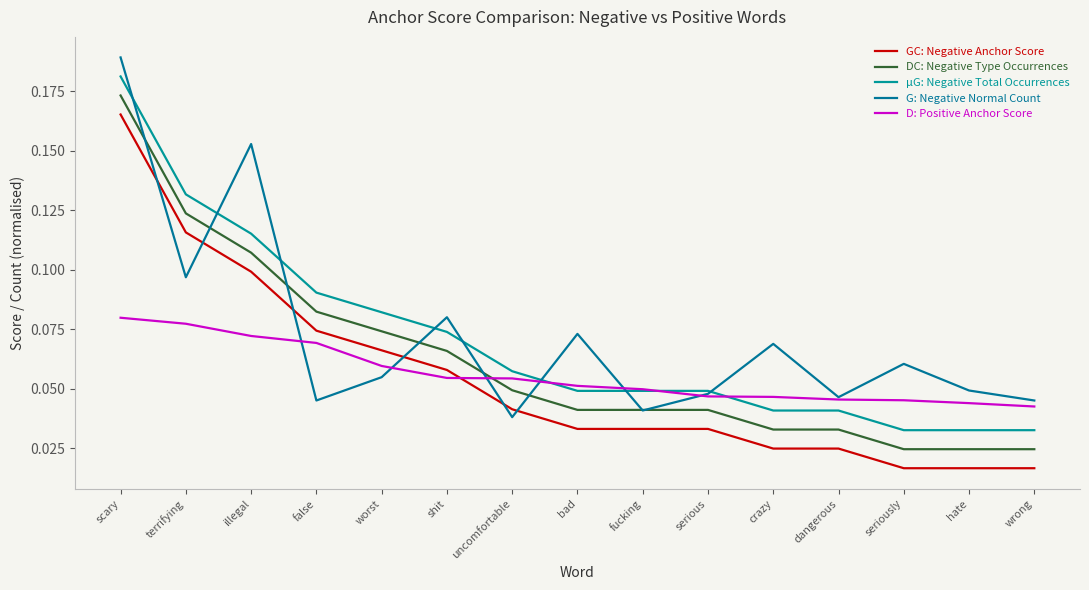

Reading left to right, extract all data points from this chart.

GC: Negative Anchor Score: 0.2	0.1	0.1	0.1	0.1	0.1	0.0	0.0	0.0	0.0	0.0	0.0	0.0	0.0	0.0
DC: Negative Type Occurrences: 0.2	0.1	0.1	0.1	0.1	0.1	0.0	0.0	0.0	0.0	0.0	0.0	0.0	0.0	0.0
μG: Negative Total Occurrences: 0.2	0.1	0.1	0.1	0.1	0.1	0.1	0.0	0.0	0.0	0.0	0.0	0.0	0.0	0.0
G: Negative Normal Count: 0.2	0.1	0.2	0.0	0.1	0.1	0.0	0.1	0.0	0.0	0.1	0.0	0.1	0.0	0.0
D: Positive Anchor Score: 0.1	0.1	0.1	0.1	0.1	0.1	0.1	0.1	0.0	0.0	0.0	0.0	0.0	0.0	0.0